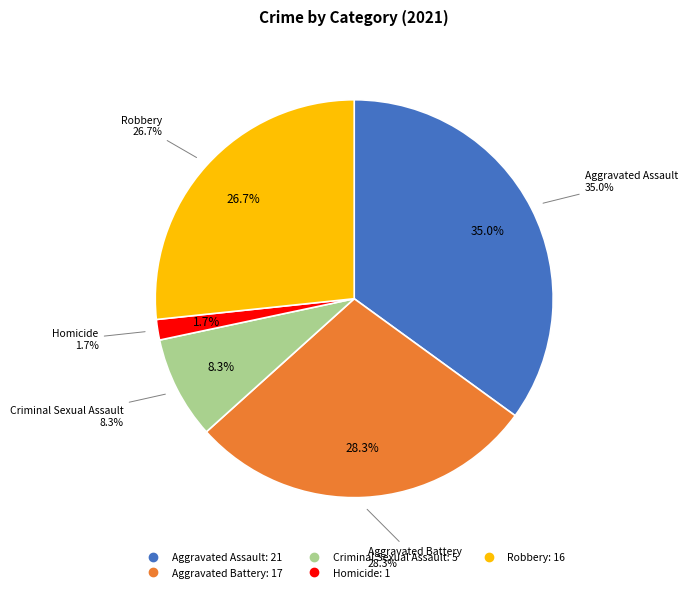

What is the ratio of the value at Robbery to the value at Criminal Sexual Assault?

3.2